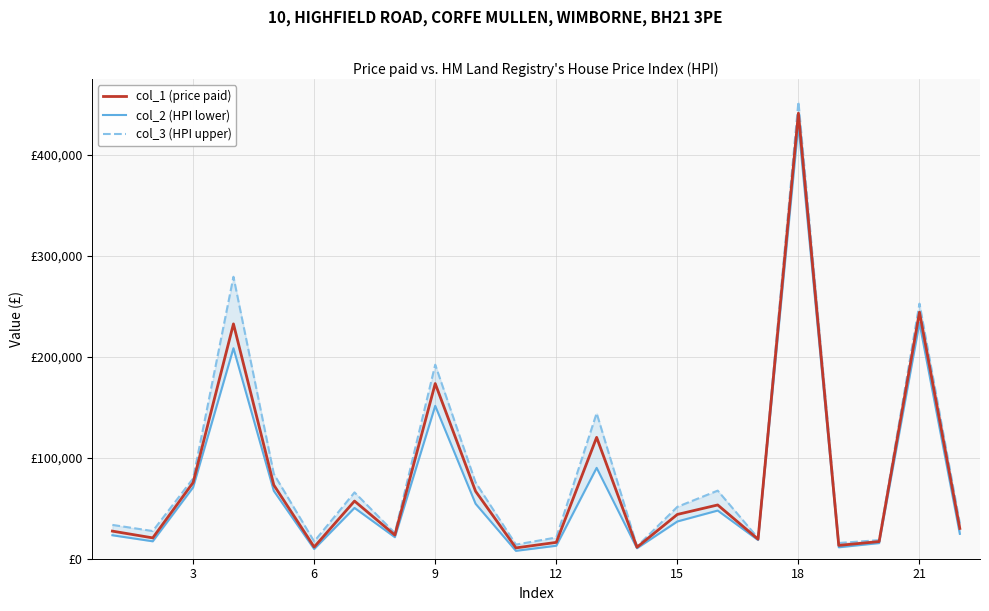

True or false: col_2 (HPI lower) and col_3 (HPI upper) cross at least once.

False